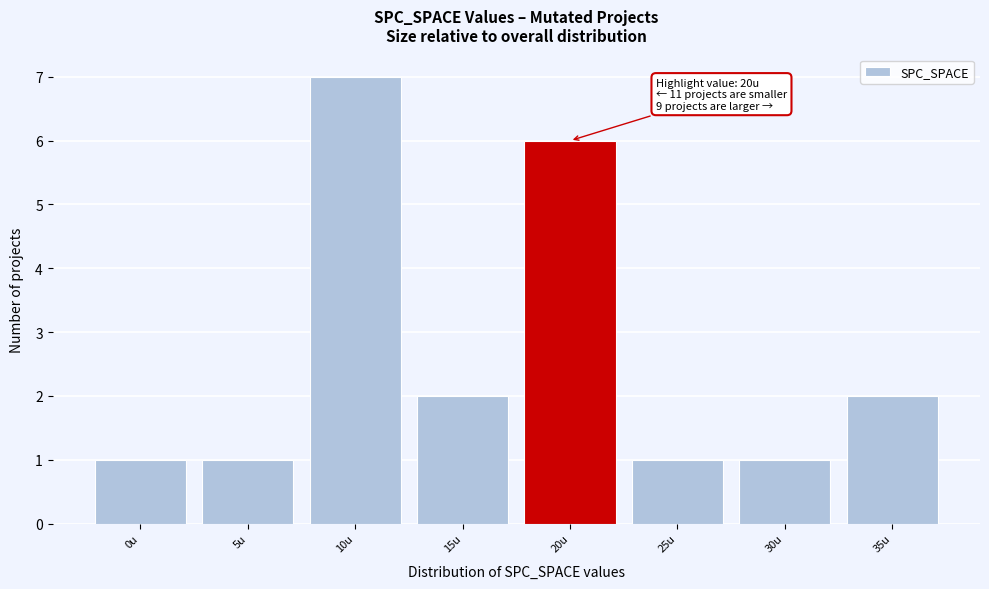

Reading left to right, what are all the values shown in this chart?

0u=1	5u=1	10u=7	15u=2	20u=6	25u=1	30u=1	35u=2